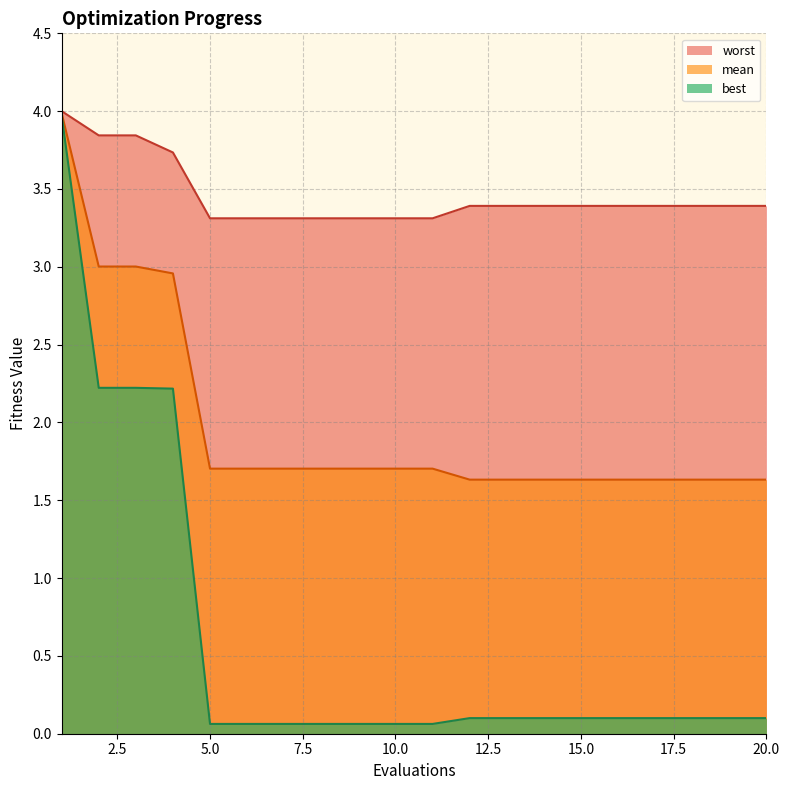

What is the value of the best point at the 2nd from the left?

2.2